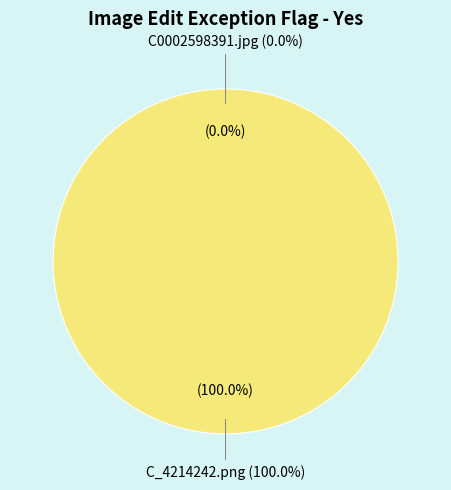

To the nearest percent, what is the difference between the C_4214242.png and C0002598391.jpg slice percentages?

100%